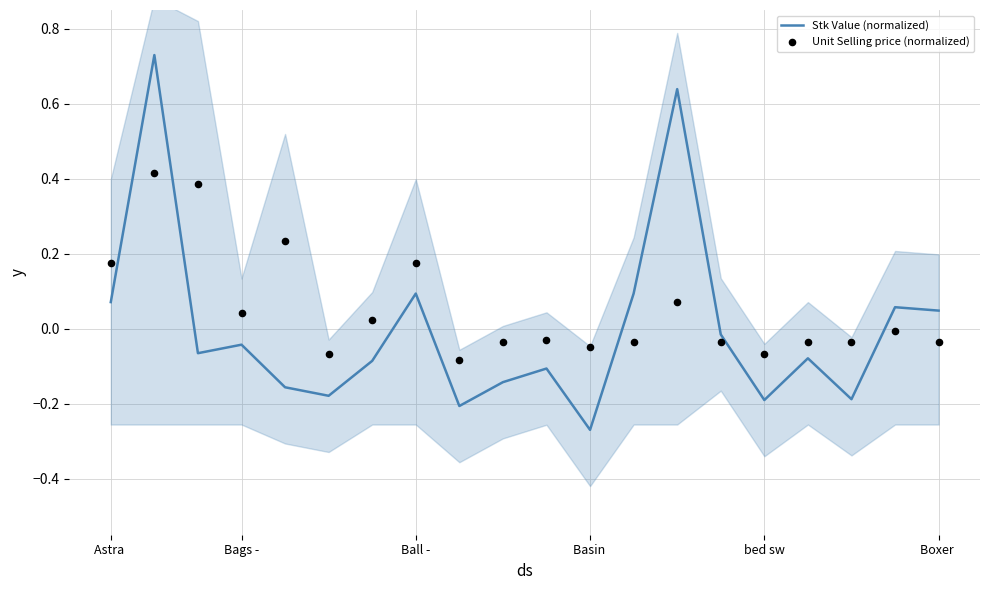

Where does the Stk Value (normalized) series first go above 0?

Astra 